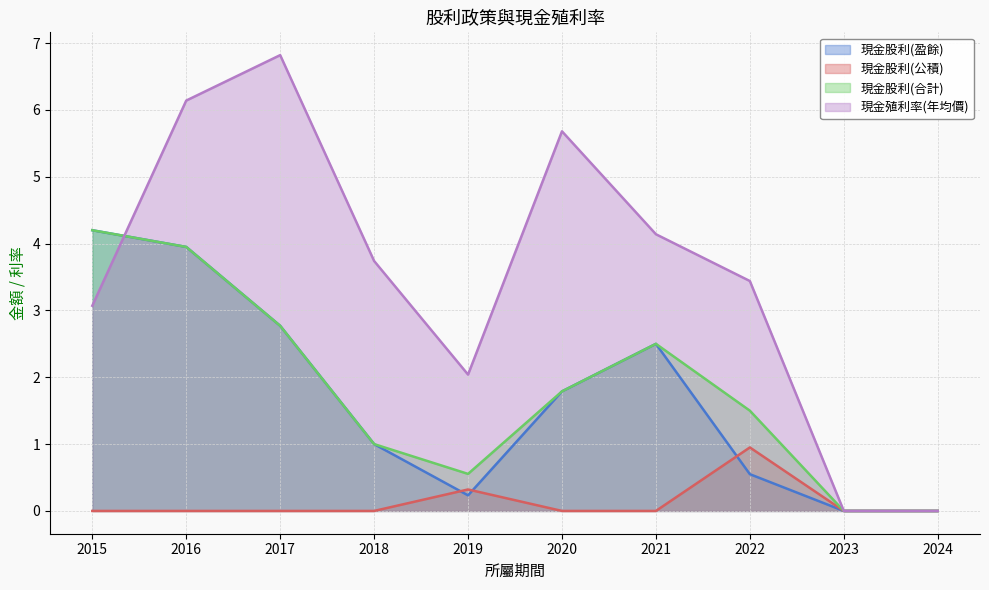

Reading right to left, list all the values displayed in this chart.

現金股利(盈餘): 0.0	0.0	0.6	2.5	1.8	0.2	1.0	2.8	4.0	4.2
現金股利(公積): 0.0	0.0	0.9	0.0	0.0	0.3	0.0	0.0	0.0	0.0
現金股利(合計): 0.0	0.0	1.5	2.5	1.8	0.6	1.0	2.8	4.0	4.2
現金殖利率(年均價): 0.0	0.0	3.4	4.1	5.7	2.0	3.7	6.8	6.1	3.1